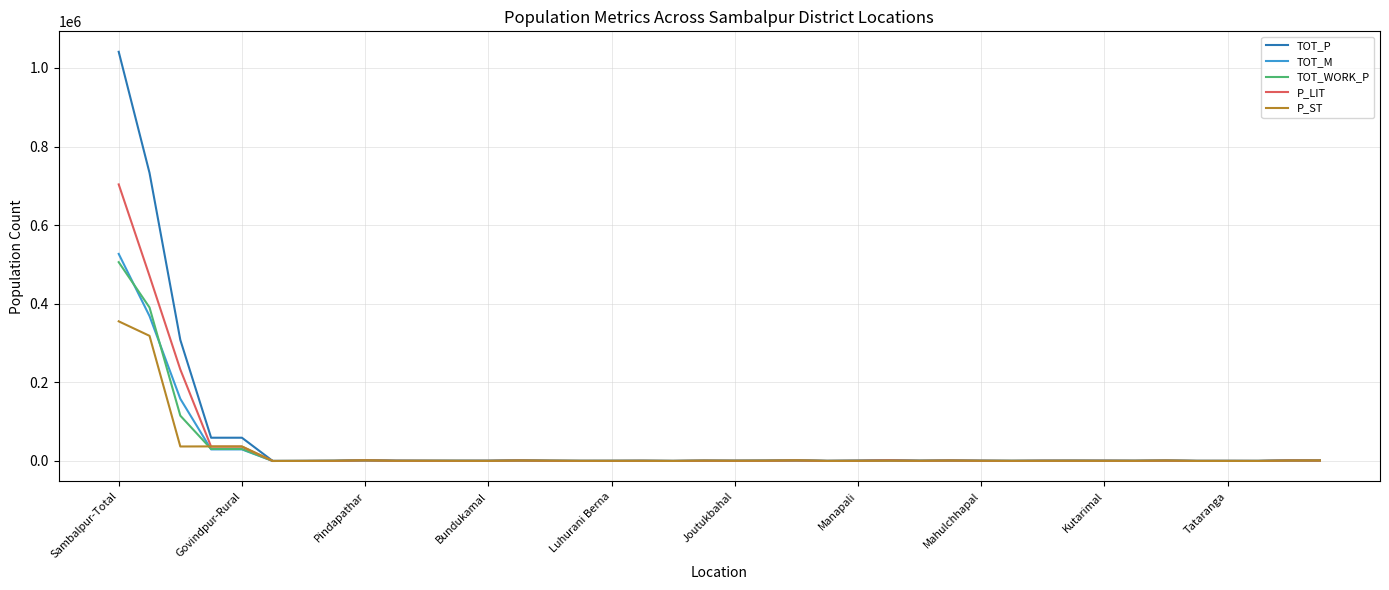

Which series has the widest spread of values?

TOT_P